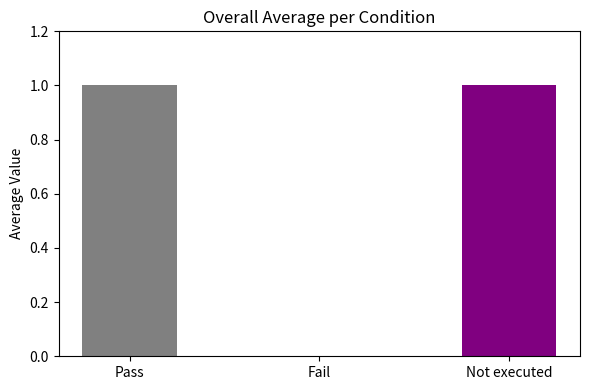

Reading right to left, list all the values displayed in this chart.

Not executed=1	Fail=0	Pass=1